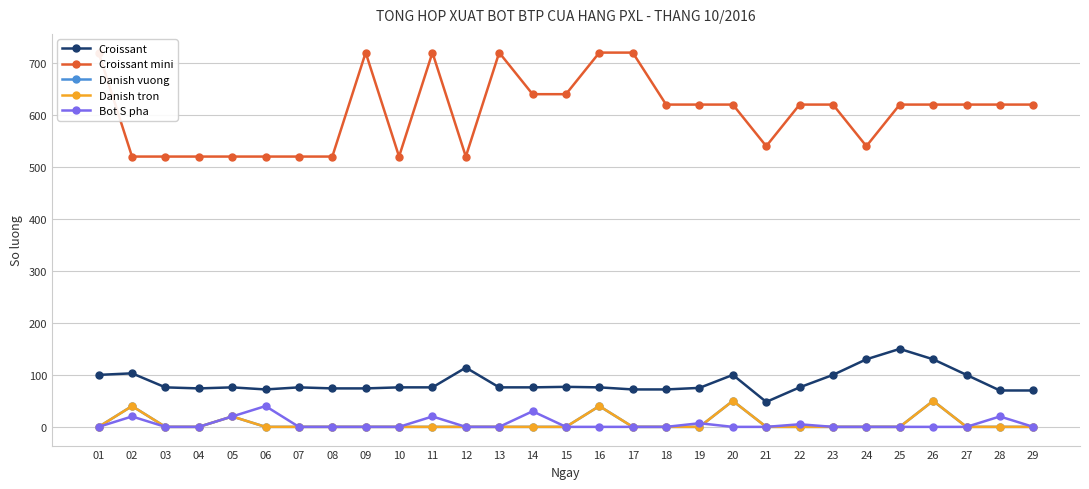

Which series has the largest range (max minus min)?

Croissant mini